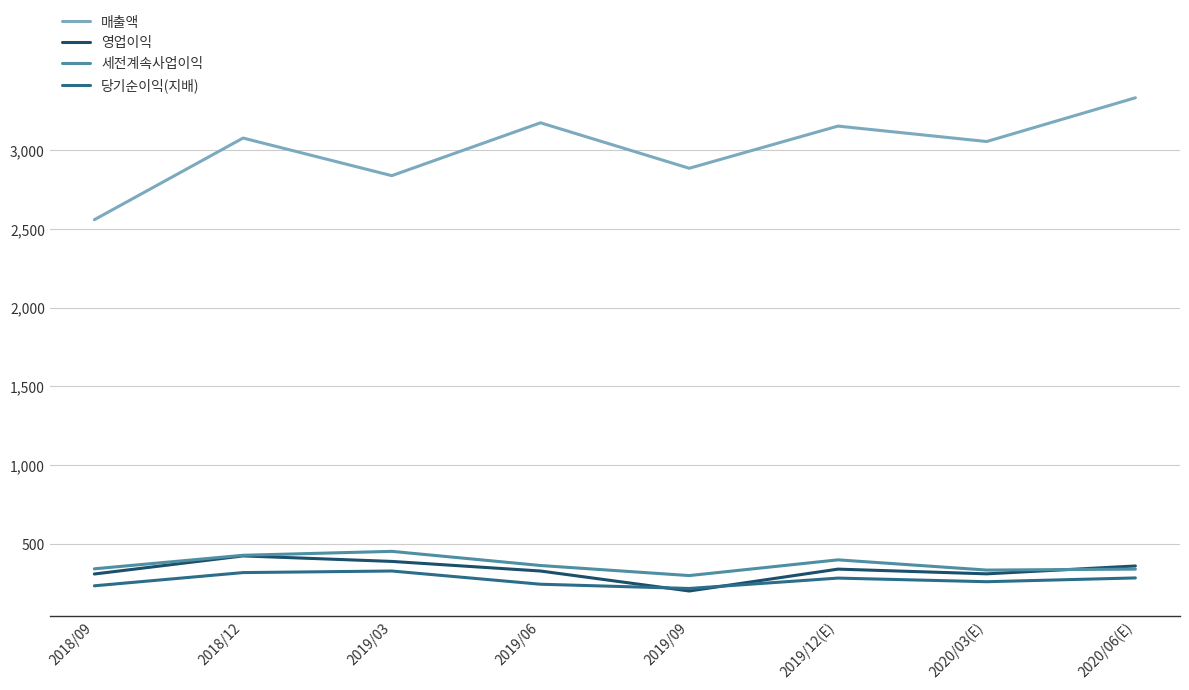

The 영업이익 series shows 199 at 2019/09. True or false?

True